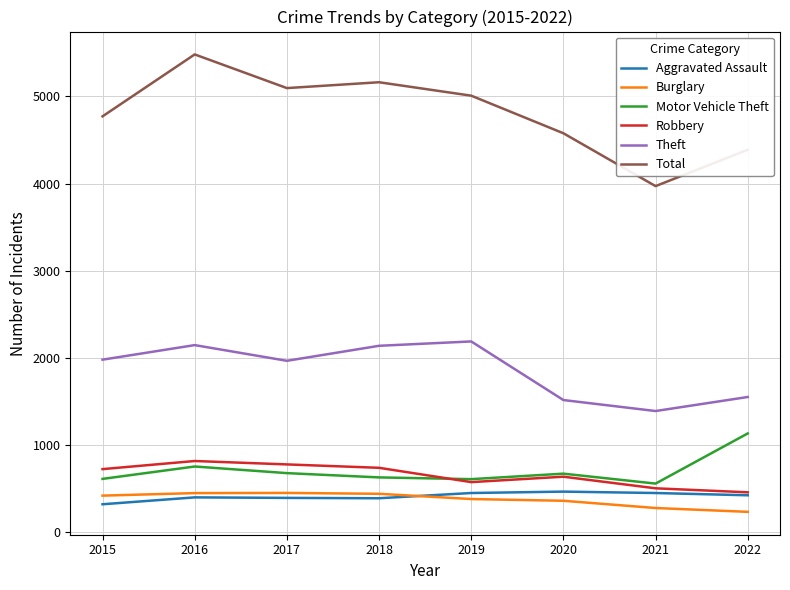

Which category has the highest value in the Motor Vehicle Theft series?

2022